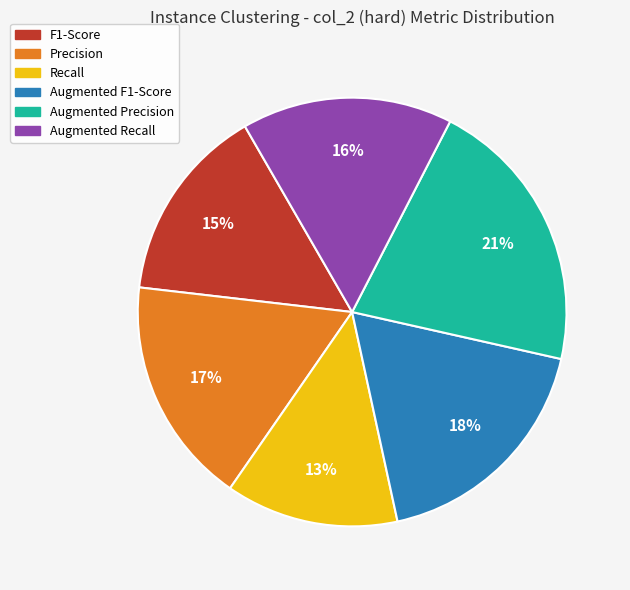

Is it true that Augmented Precision is 7% of the pie?

False